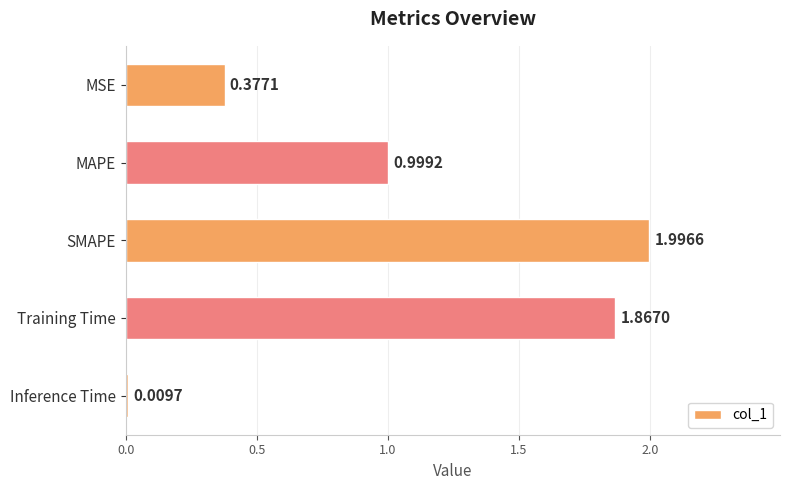

Between Inference Time and MAPE, which is larger?

MAPE